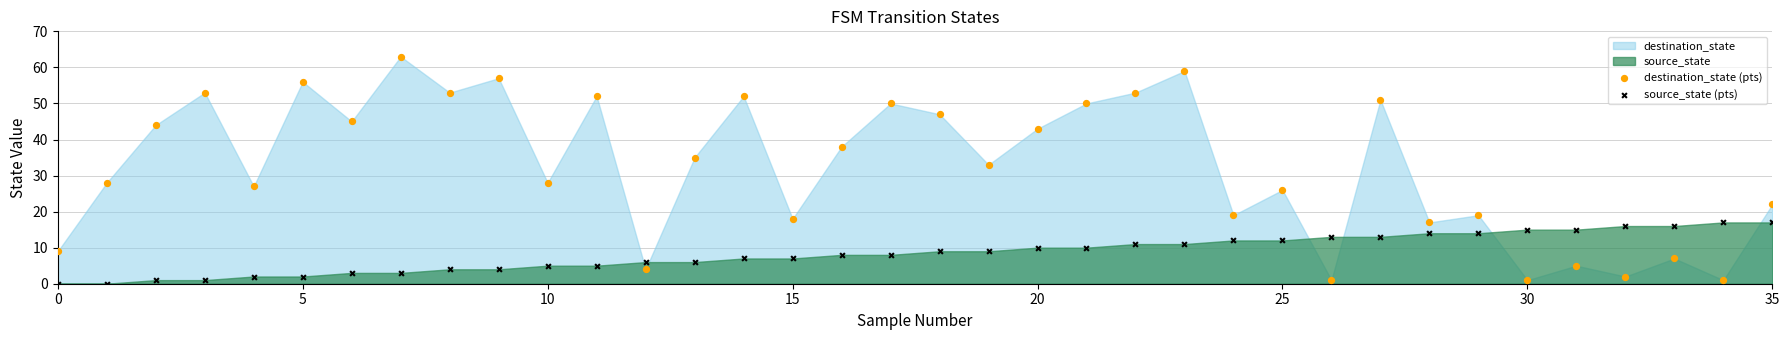

Across all data points, what is the range of Y values (max minus min)?

63